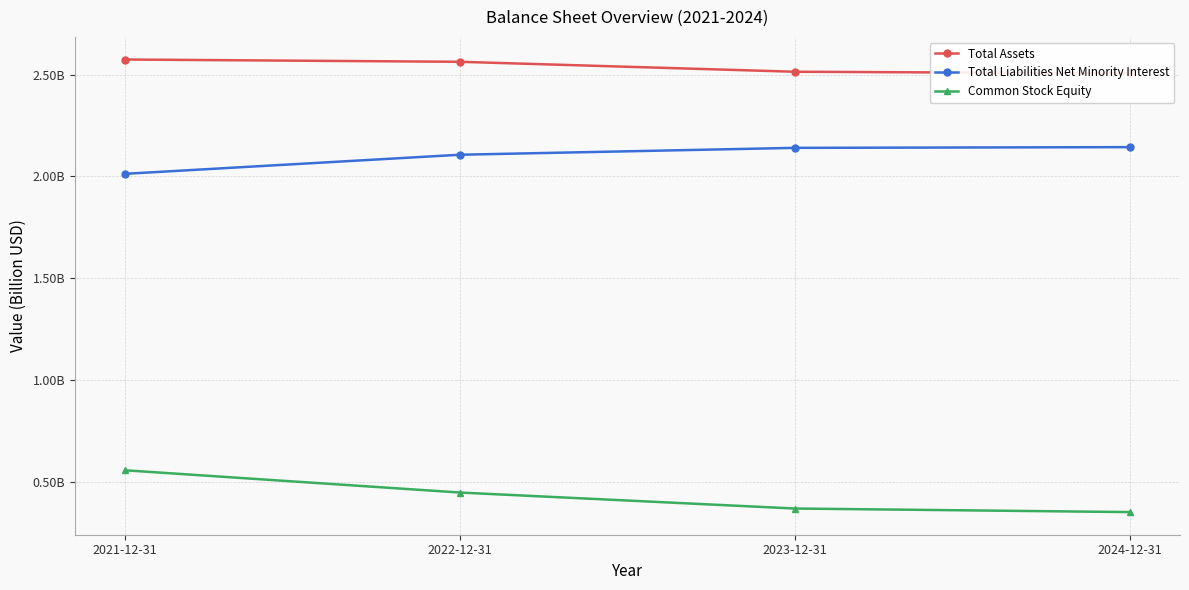

Reading left to right, what are all the values shown in this chart?

Total Assets: 2021-12-31=2.6	2022-12-31=2.6	2023-12-31=2.5	2024-12-31=2.5
Total Liabilities Net Minority Interest: 2021-12-31=2.0	2022-12-31=2.1	2023-12-31=2.1	2024-12-31=2.1
Common Stock Equity: 2021-12-31=0.6	2022-12-31=0.4	2023-12-31=0.4	2024-12-31=0.3